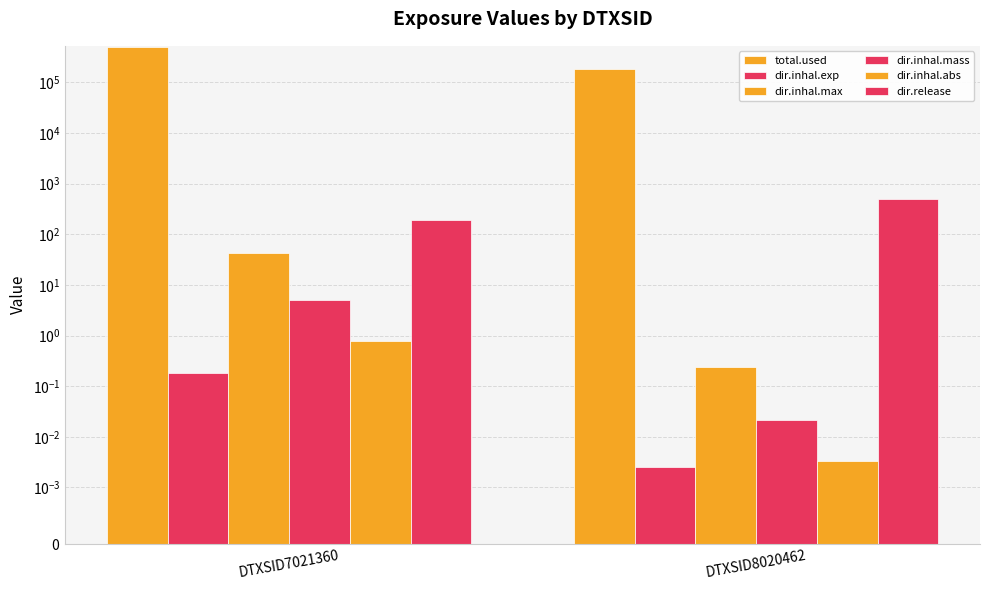

At which label does total.used first exceed 502891?

DTXSID7021360